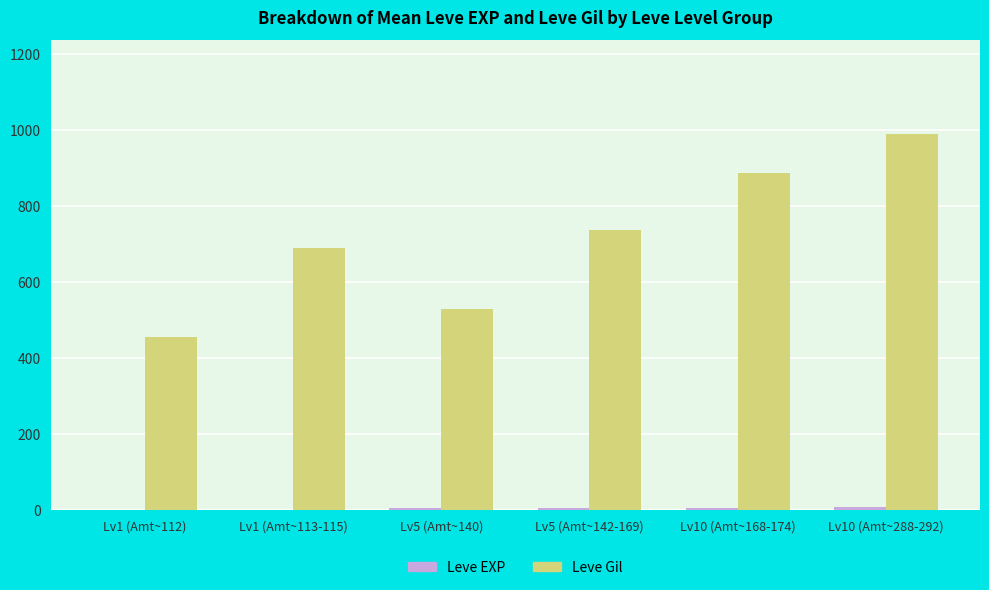

Which series has the widest spread of values?

Leve Gil